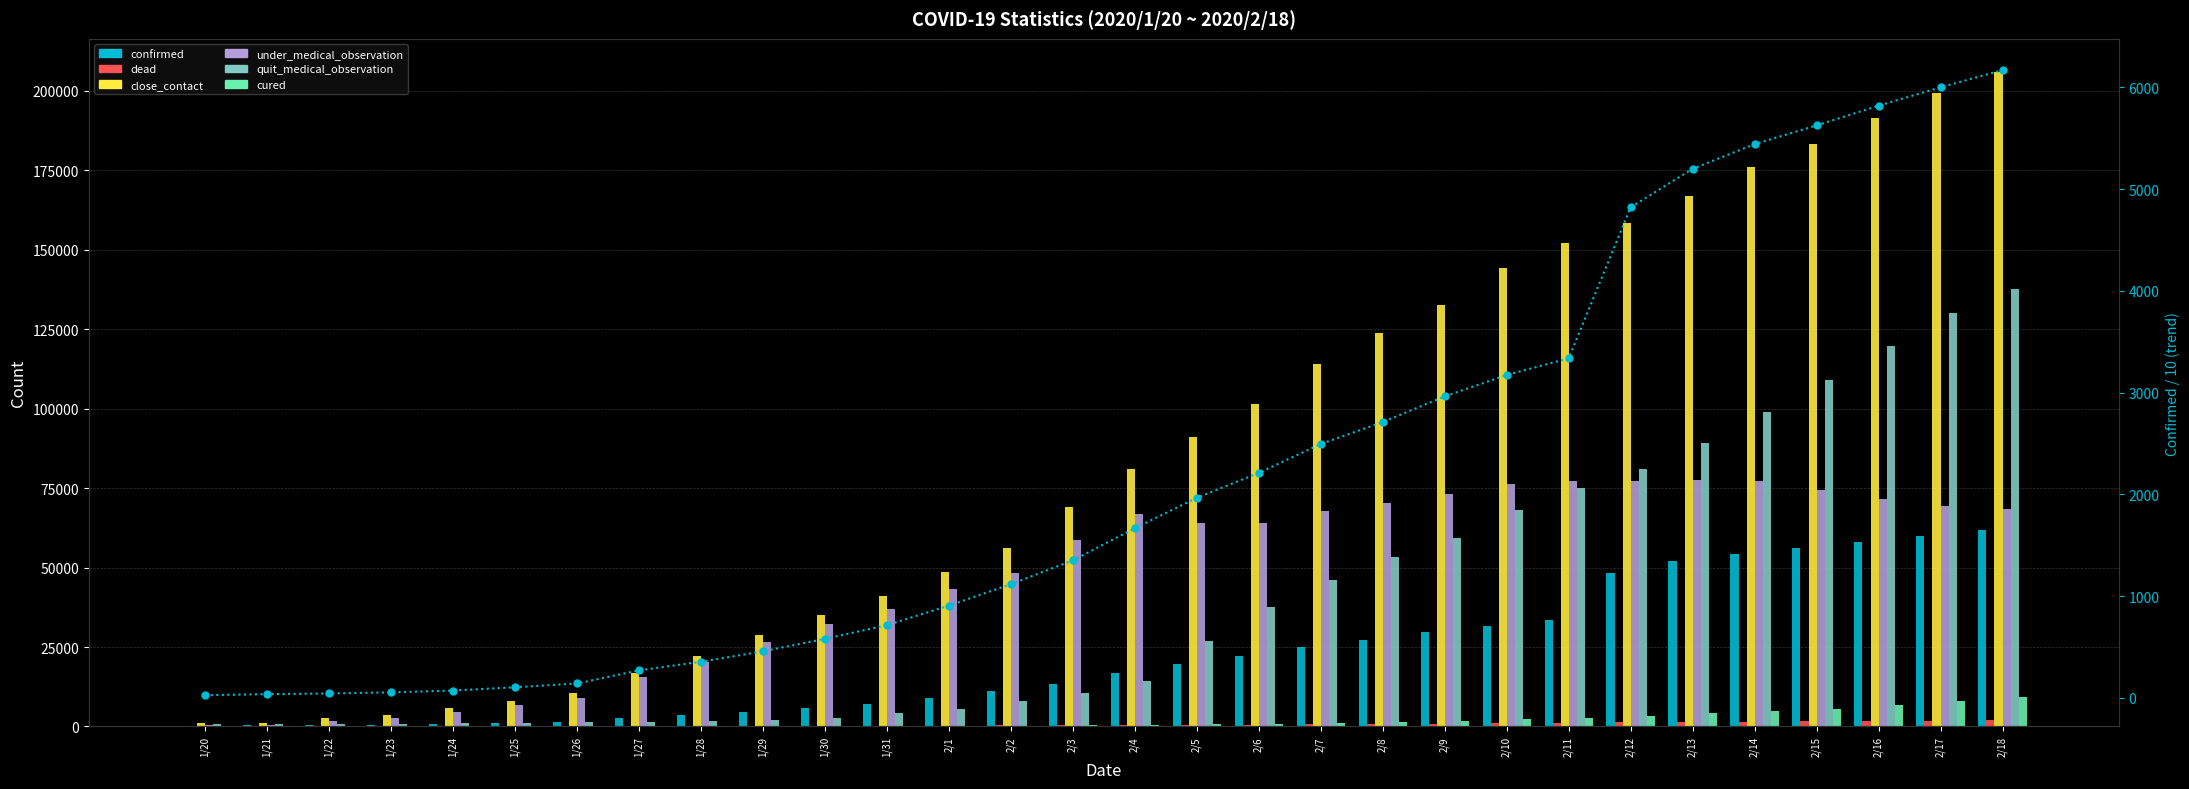

Reading right to left, transcribe all the data shown in this chart.

confirmed: 6168.2	5998.9	5818.2	5624.9	5440.6	5198.6	4820.6	3336.6	3172.8	2963.1	2710.0	2495.3	2211.2	1966.5	1667.8	1352.2	1117.7	907.4	715.3	580.6	458.6	355.4	271.4	142.3	105.2	72.9	54.9	44.4	37.5	27.0
dead: 1921.0	1789.0	1696.0	1596.0	1457.0	1426.0	1310.0	1068.0	974.0	871.0	780.0	699.0	618.0	549.0	479.0	414.0	350.0	294.0	249.0	204.0	162.0	125.0	100.0	76.0	52.0	39.0	24.0	17.0	9.0	6.0
close_contact: 206087.0	199322.0	191434.0	183183.0	176148.0	166818.0	158377.0	152251.0	144279.0	132555.0	123827.0	114044.0	101599.0	90997.0	81039.0	68988.0	56088.0	48571.0	41075.0	35144.0	28780.0	22095.0	16904.0	10394.0	7989.0	5682.0	3653.0	2556.0	1181.0	1070.0
under_medical_observation: 68345.0	69270.0	71613.0	74261.0	77323.0	77685.0	77308.0	77195.0	76207.0	73127.0	70438.0	67802.0	64057.0	64127.0	66764.0	58544.0	48171.0	43121.0	36838.0	32340.0	26632.0	20366.0	15559.0	9103.0	6904.0	4711.0	2776.0	1693.0	426.0	331.0
quit_medical_observation: 137742.0	130052.0	119821.0	108922.0	98825.0	89133.0	81069.0	75056.0	68072.0	59428.0	53389.0	46242.0	37542.0	26870.0	14275.0	10444.0	7917.0	5450.0	4237.0	2804.0	2148.0	1729.0	1345.0	1291.0	1085.0	971.0	877.0	863.0	755.0	739.0
cured: 9128.0	7862.0	6639.0	5623.0	4774.0	4131.0	3441.0	2639.0	2222.0	1795.0	1439.0	1115.0	817.0	633.0	520.0	396.0	295.0	215.0	166.0	116.0	90.0	80.0	47.0	44.0	42.0	32.0	31.0	28.0	28.0	25.0